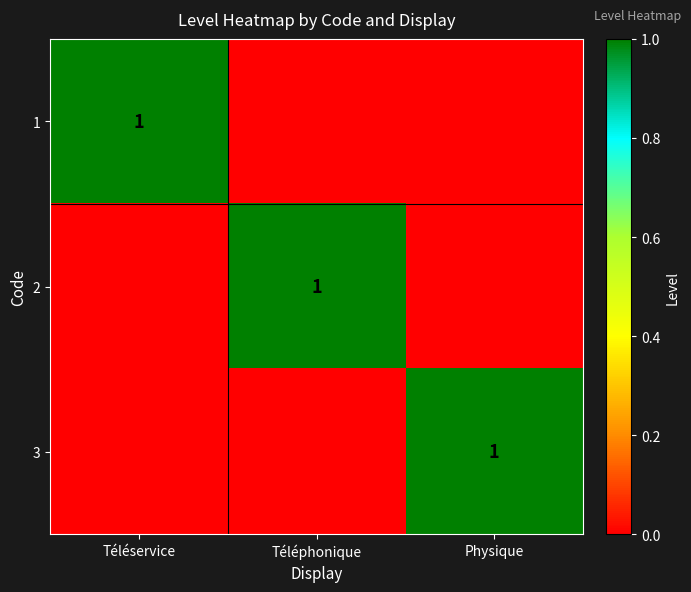

Is it true that 3 equals 0 at Physique?

False